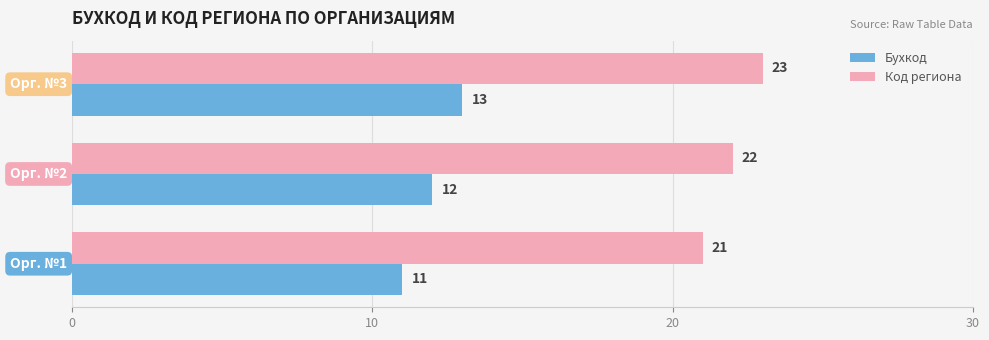

Rank the series at Орг. №2 from highest to lowest value.

Код региона, Бухкод